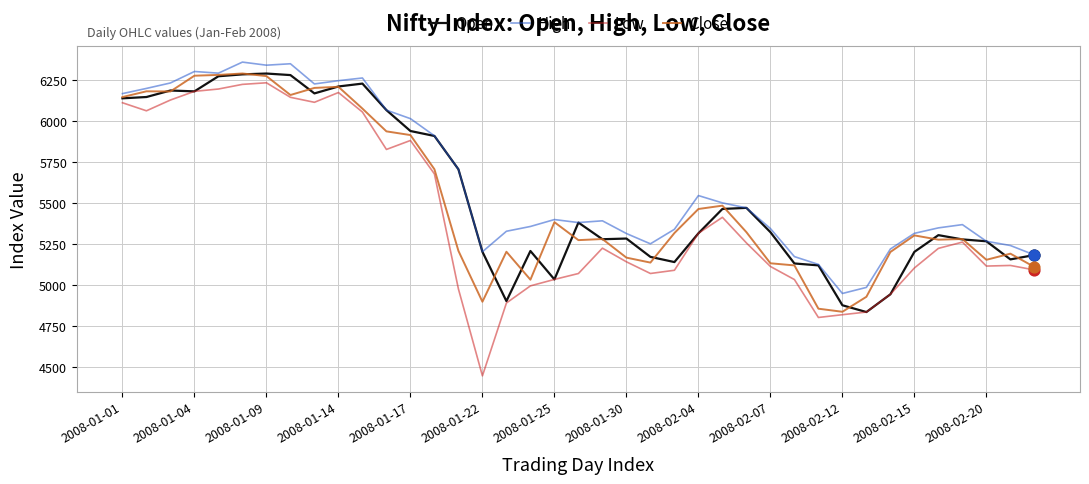

True or false: Low and High cross at least once.

False